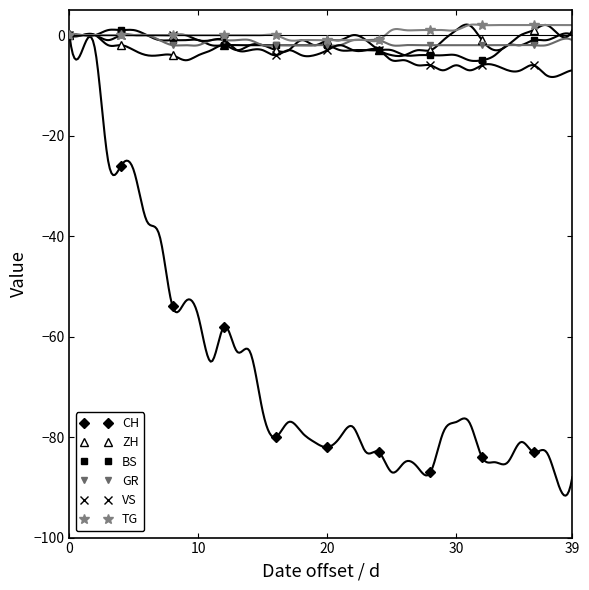

What is the lowest value of the VS series?

-6